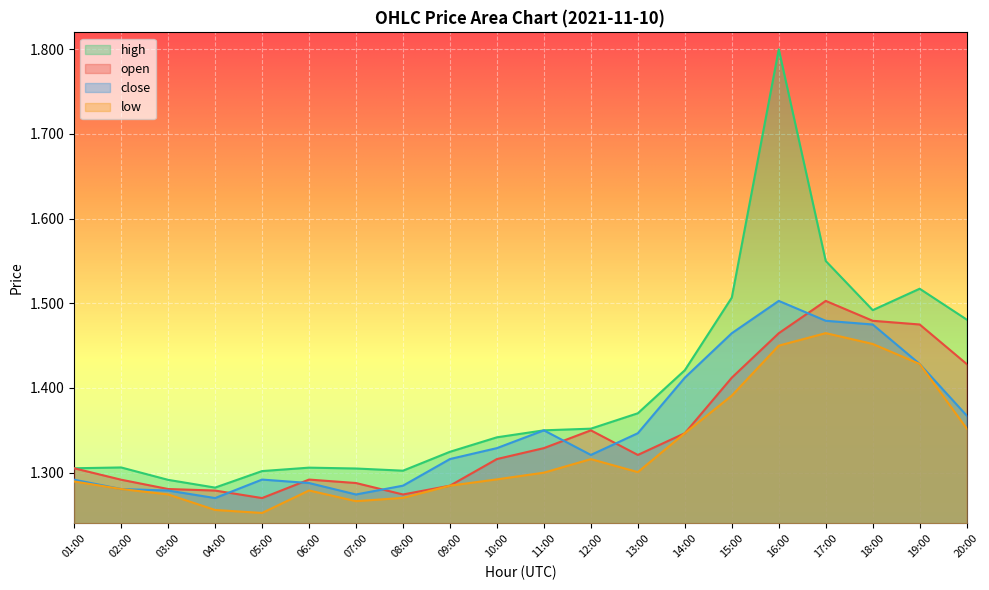

Rank the series by their maximum value, from highest to lowest.

high, open, close, low